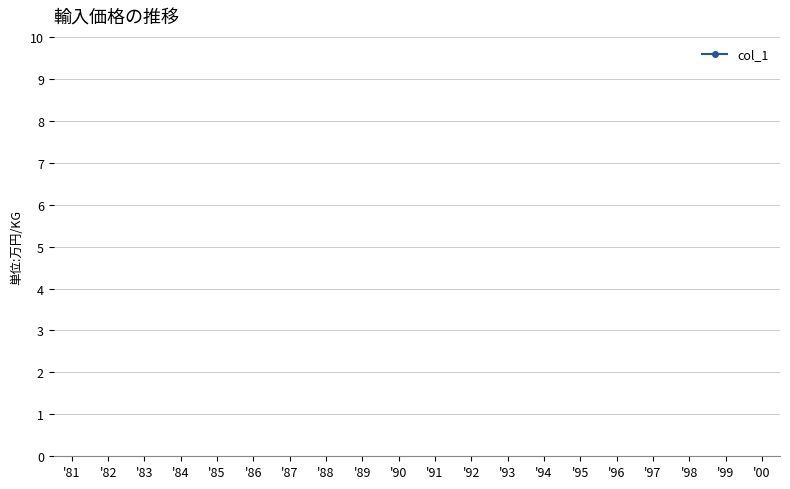

How many series are shown in this chart?

1